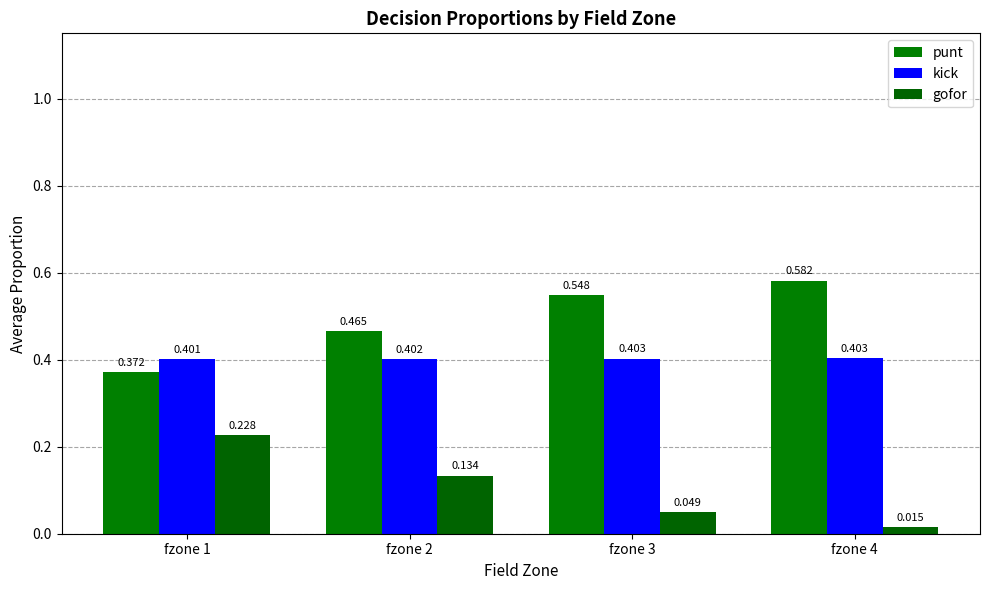

Rank the series at fzone 2 from highest to lowest value.

punt, kick, gofor